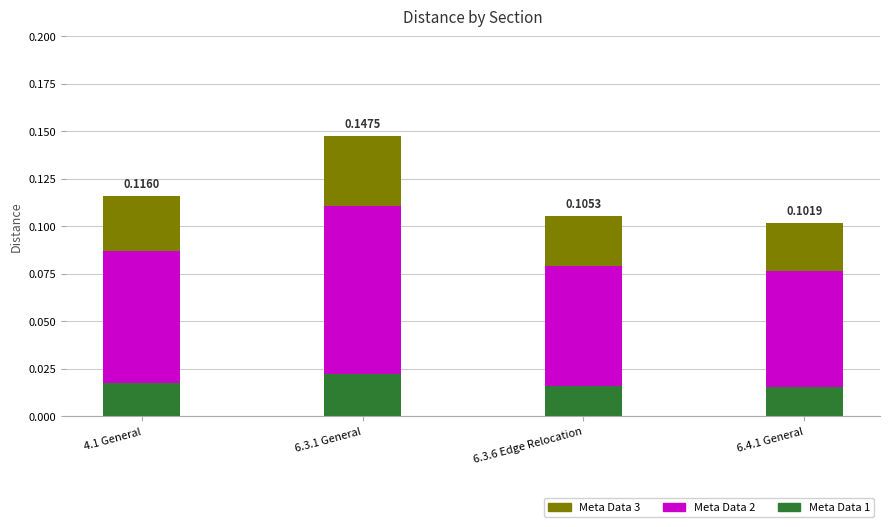

At which category is the sum across all series the highest?

6.3.1 General